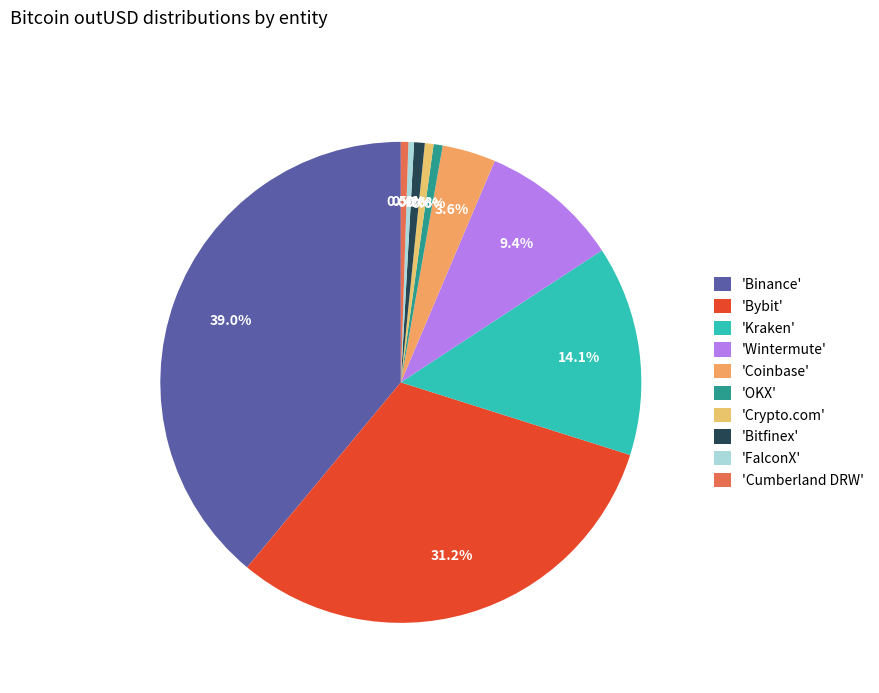

What is the largest slice in the pie chart?

'Binance'